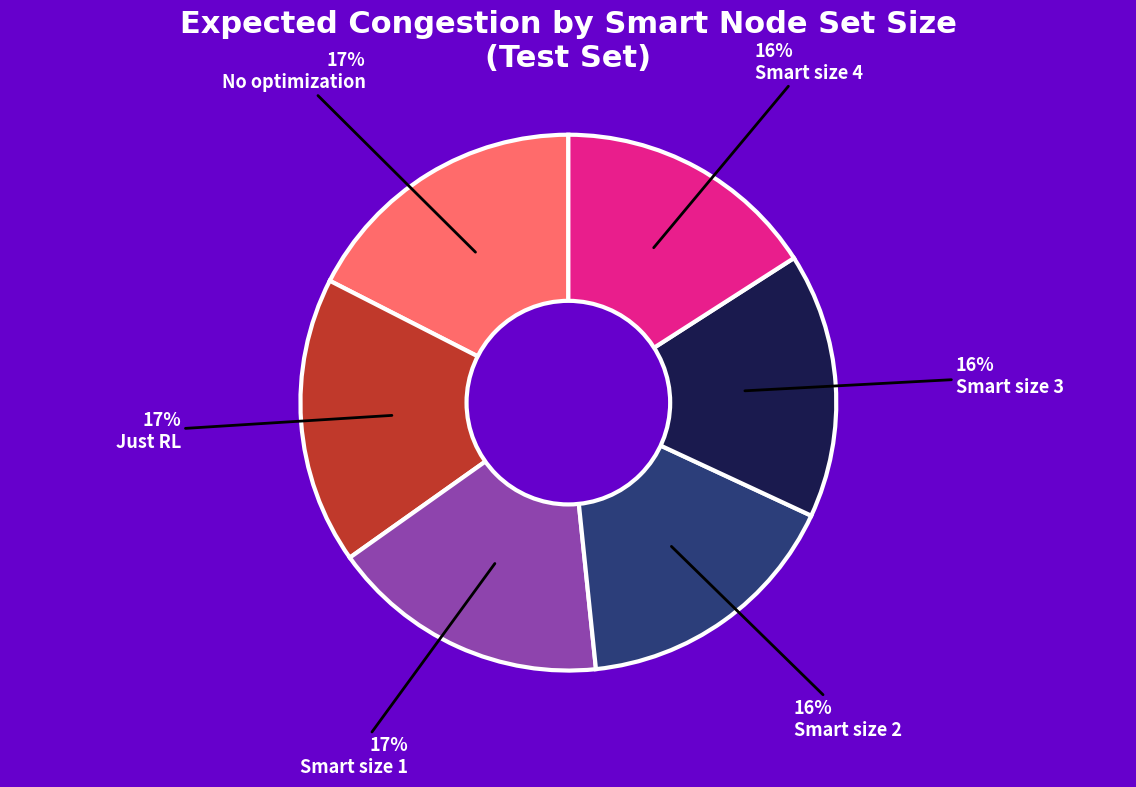

Do Just RL and Smart size 2 together represent more than half of the pie?

No